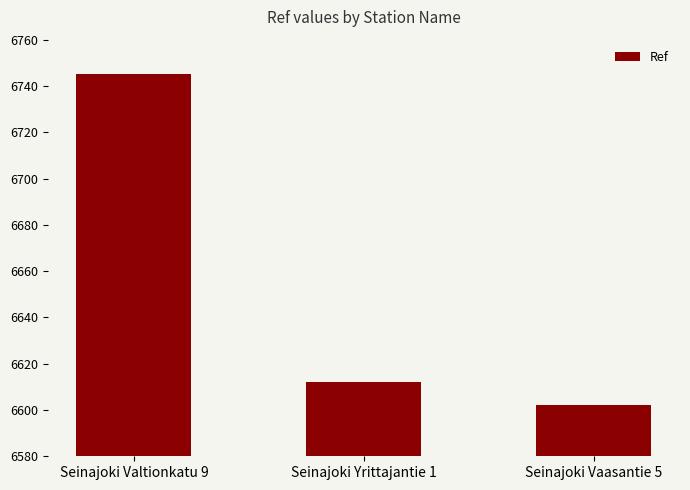

Which has a higher value, Seinajoki Vaasantie 5 or Seinajoki Valtionkatu 9?

Seinajoki Valtionkatu 9